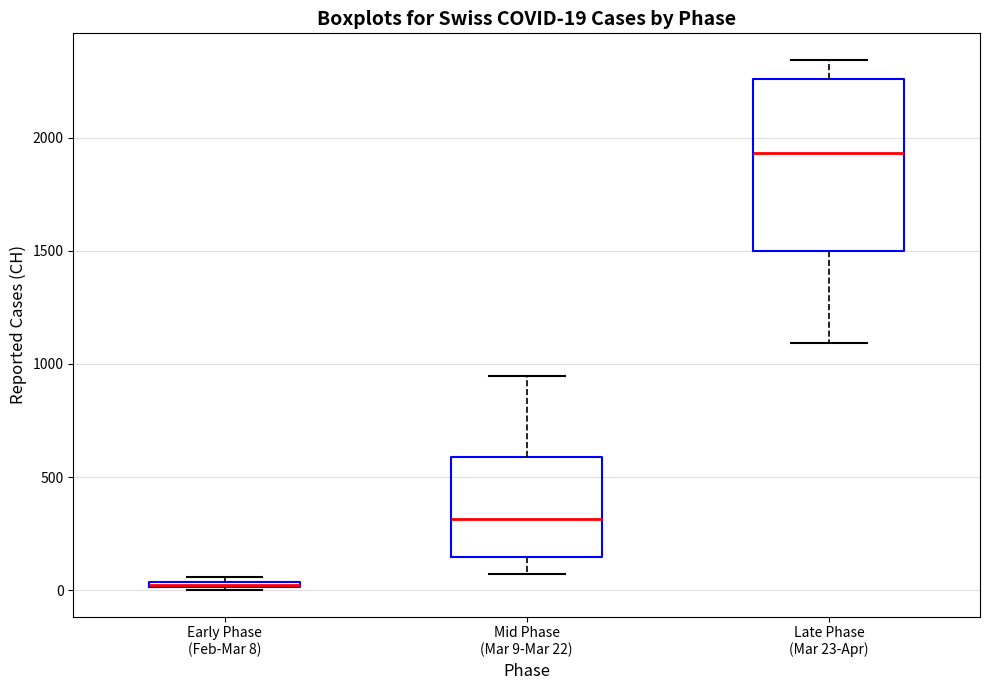

Which box is the tallest, from its lower edge to its upper edge?

Late Phase (Mar 23-Apr)